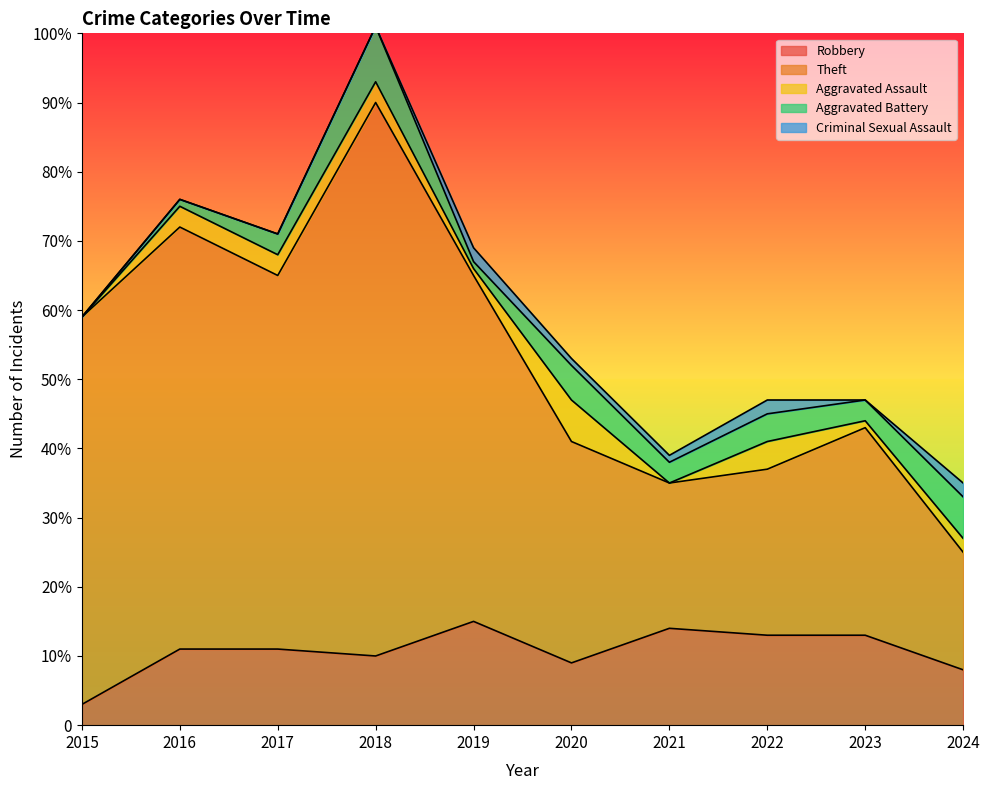

Is it true that Aggravated Battery equals 3 at 2021?

True